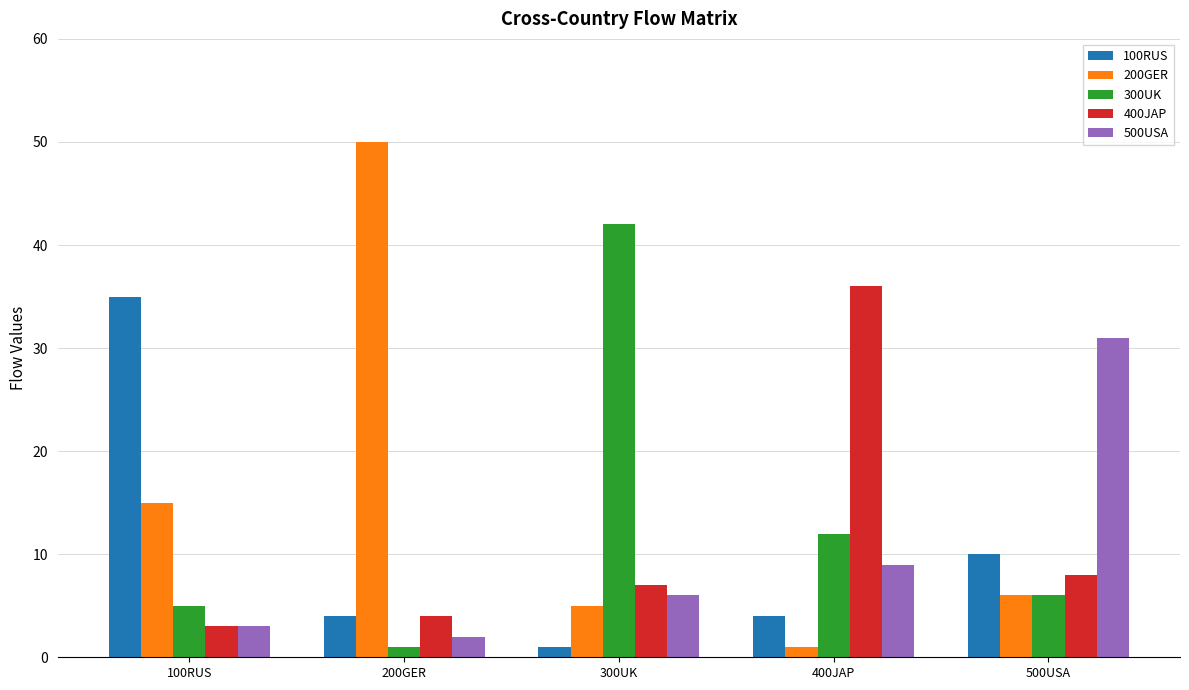

What value does the 100RUS series have at 200GER?

4